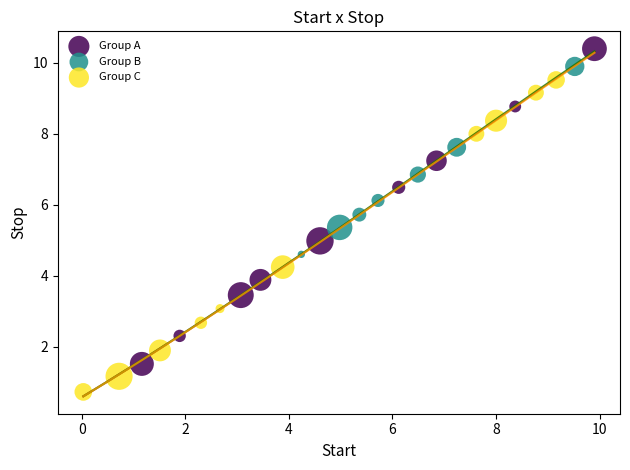

Which series has the largest Y range (max minus min)?

Group A